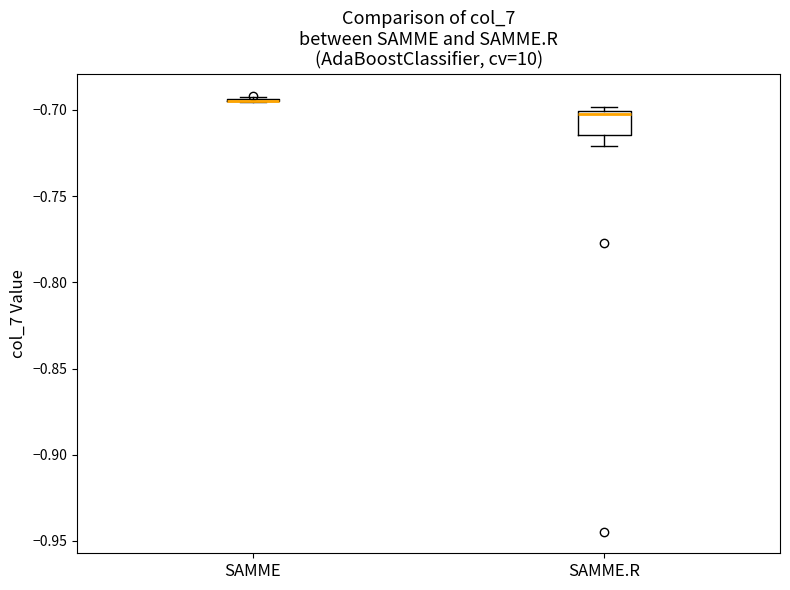

Reading left to right, read every box against the y-axis: the position of its median line, the range the box covers, and the ends of its whiskers. The values are not printed on the chart, so give them approximately, as read against the axis.

SAMME: box collapsed to a line at -0.695, whiskers -0.695 to -0.695
SAMME.R: median -0.705, box -0.715 to -0.700, whiskers -0.720 to -0.700 (just above the box's upper edge)